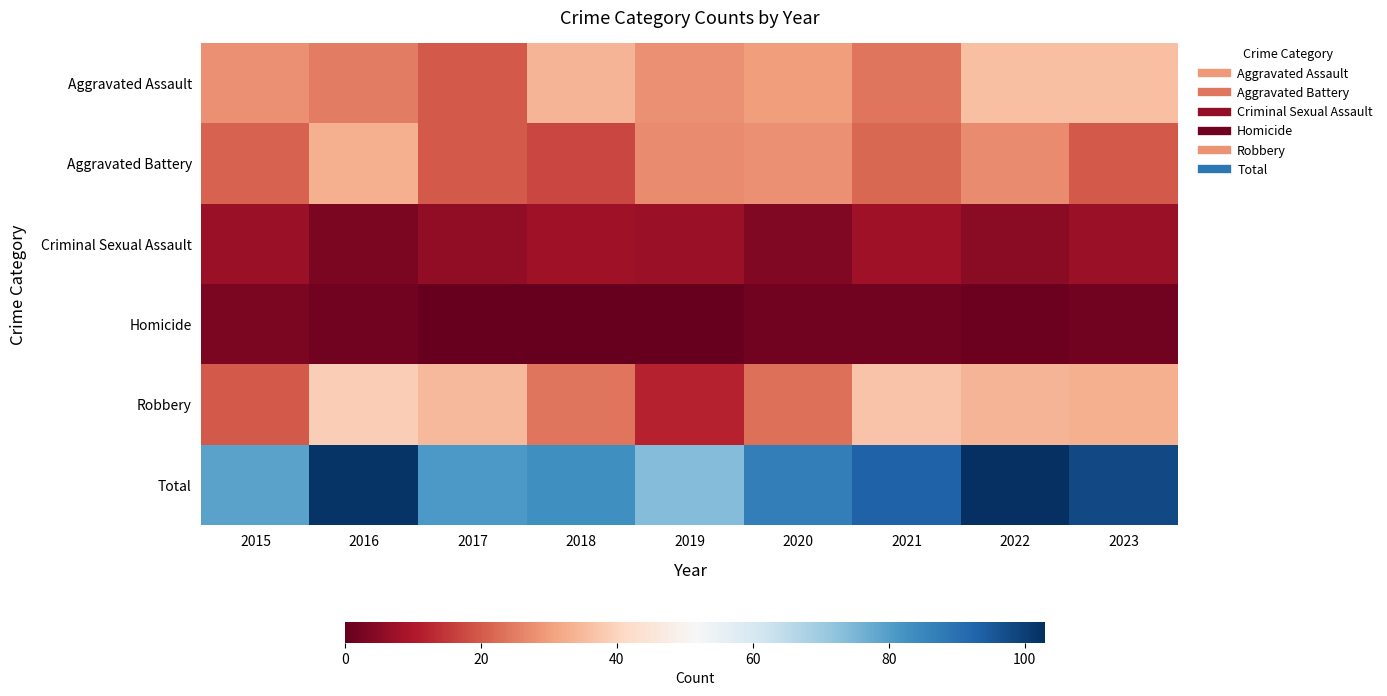

Between 2021 and 2019, which is larger?

2019